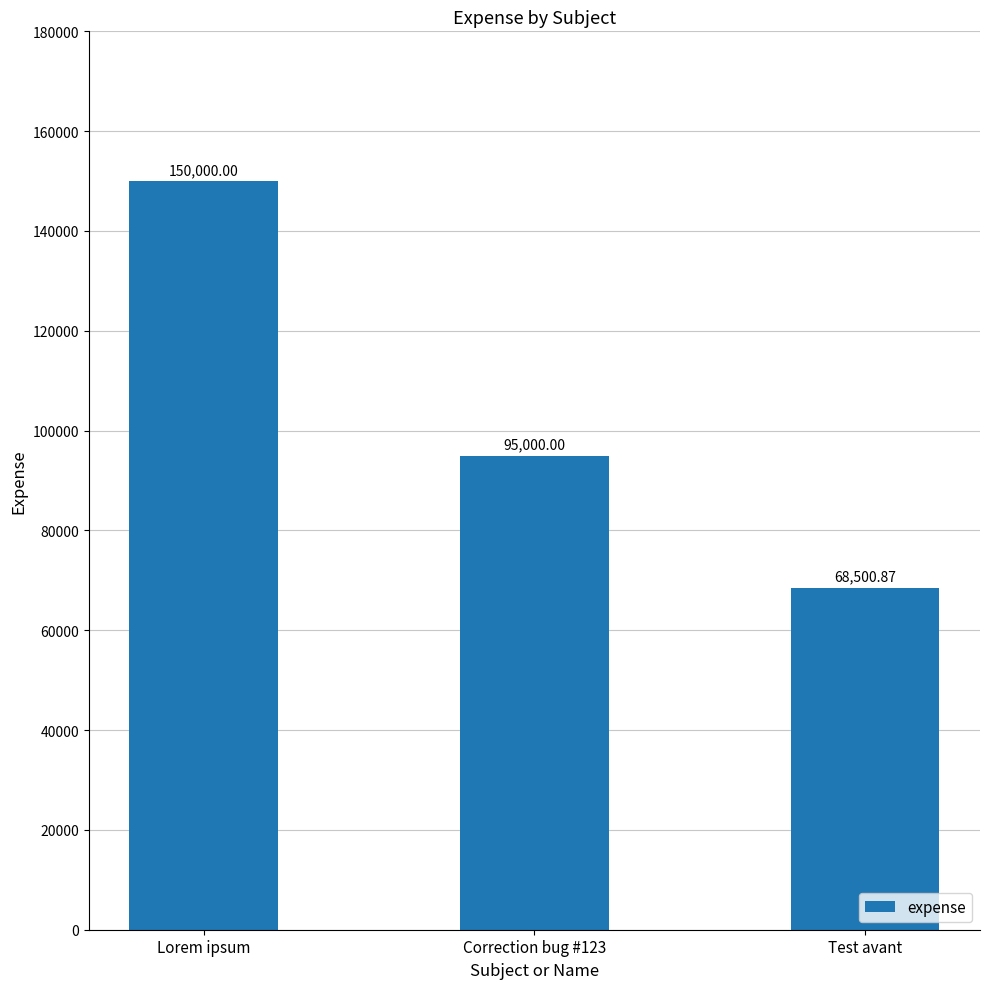

How many data points does each series have?

3